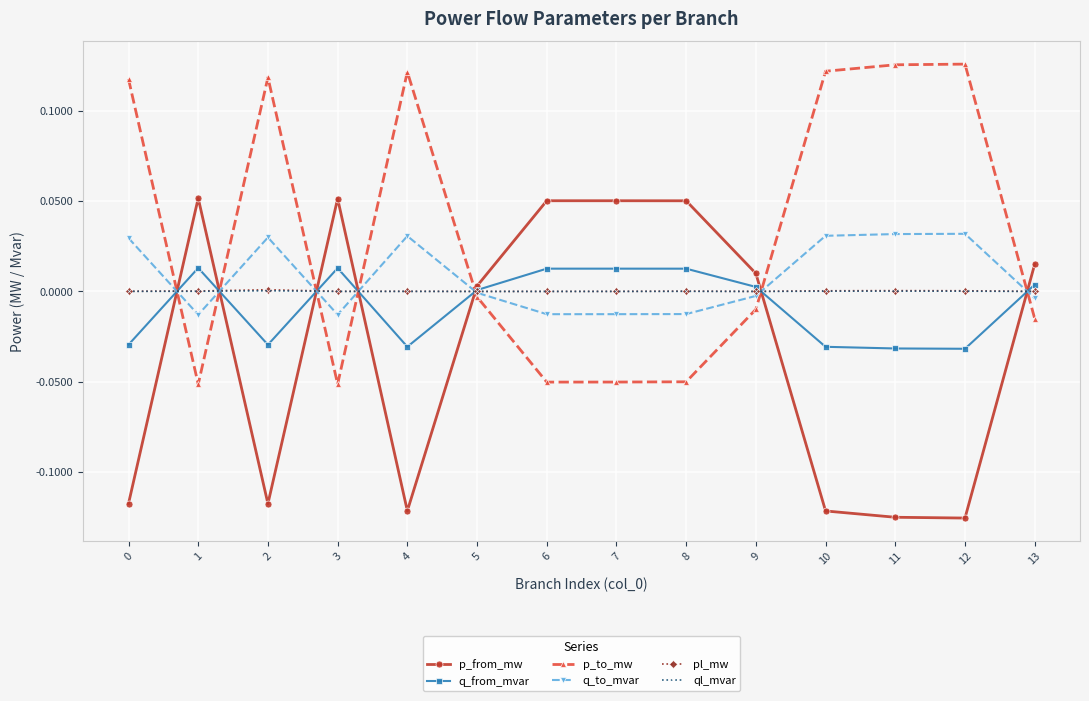

Is the value of q_to_mvar at 4 greater than the value of p_from_mw at 8?

No